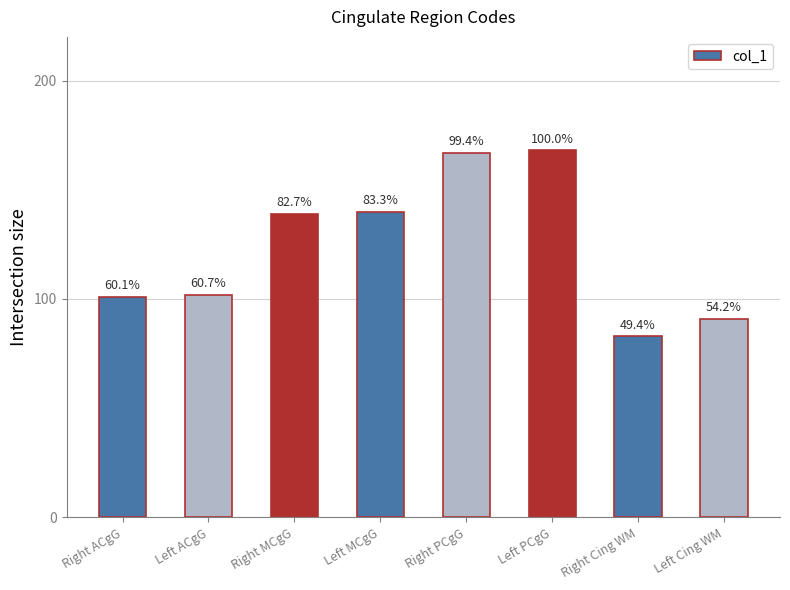

What is the minimum value shown in the chart?

83